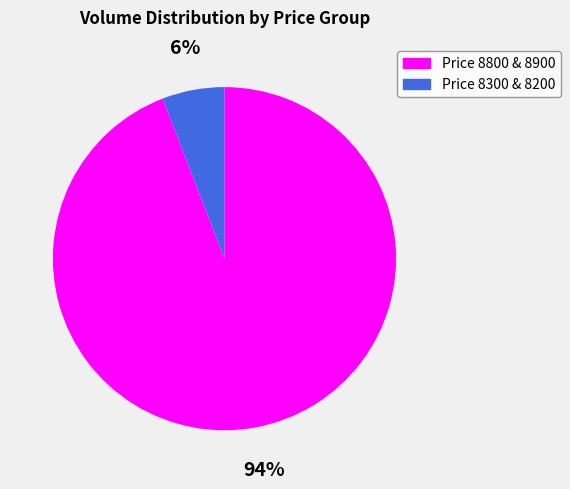

Is there a majority slice in this chart?

Yes